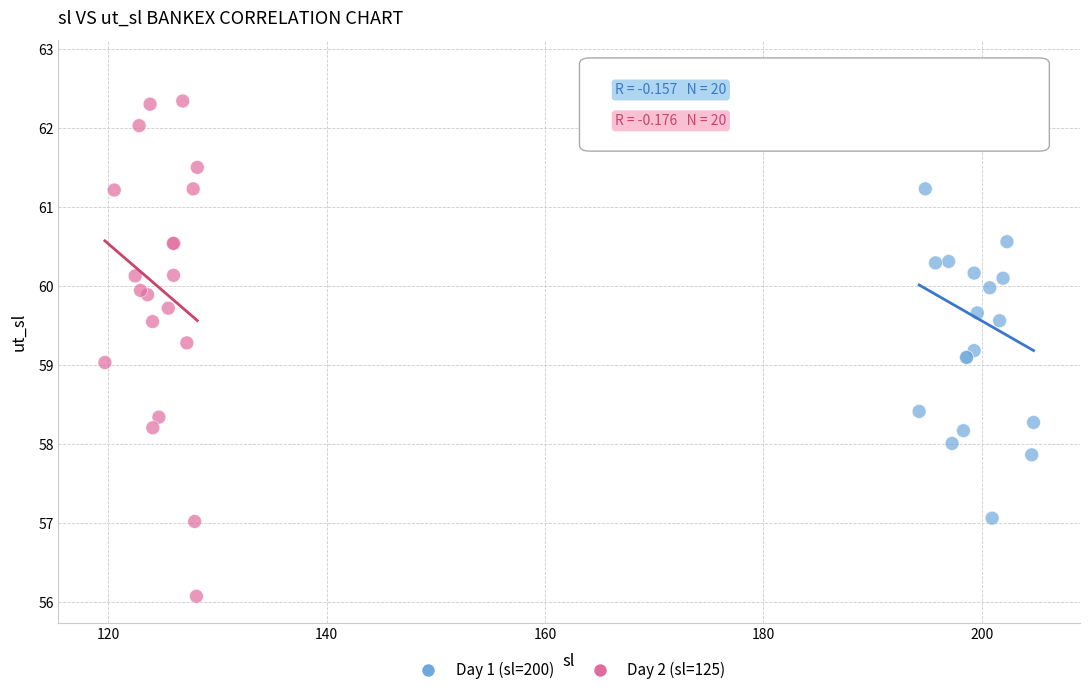

Which series reaches the maximum Y coordinate?

Day 1 (sl=200)